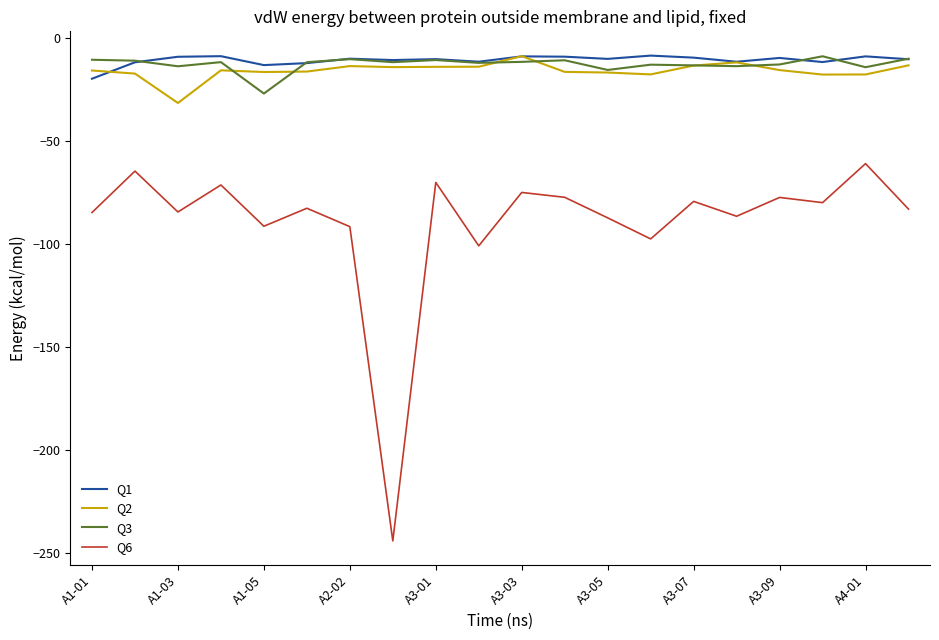

Which series has the largest range (max minus min)?

Q6